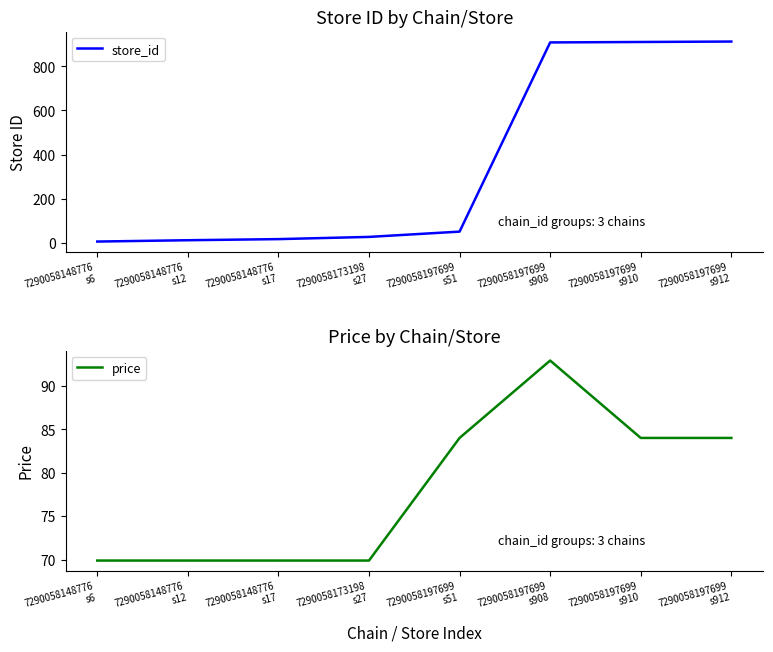

Which series ends up on top after the final intersection of store_id and price?

store_id